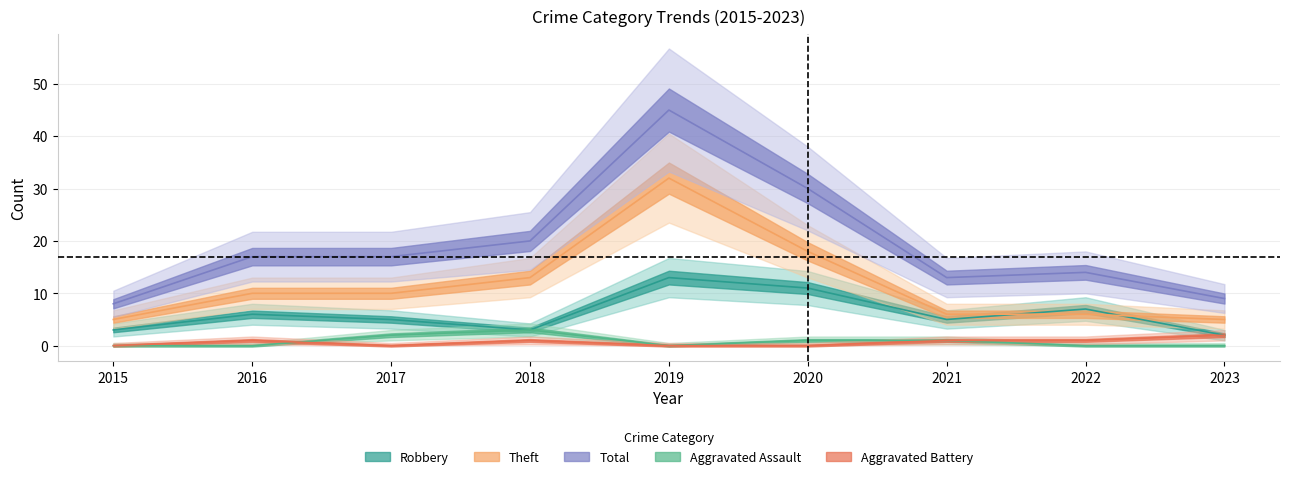

Reading right to left, list all the values displayed in this chart.

Aggravated Assault: 0	0	1	1	0	3	2	0	0
Aggravated Battery: 2	1	1	0	0	1	0	1	0
Robbery: 2	7	5	11	13	3	5	6	3
Theft: 5	6	6	18	32	13	10	10	5
Total: 9	14	13	30	45	20	17	17	8